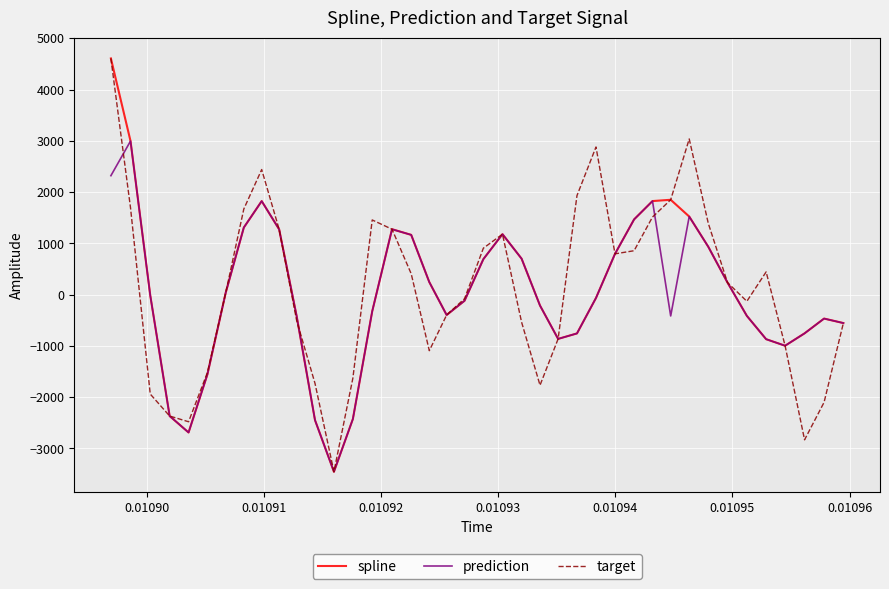

What is the smallest value displayed?

-3453.4